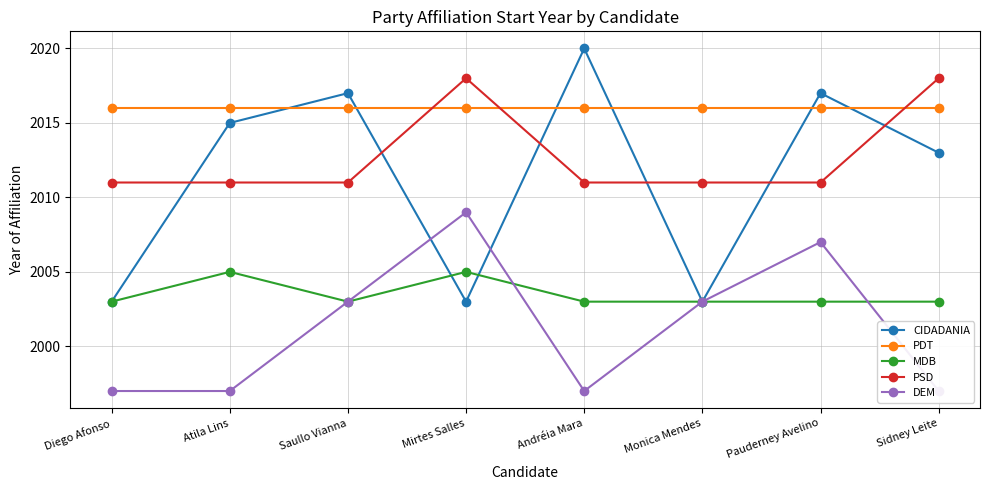

True or false: PSD and CIDADANIA cross at least once.

True